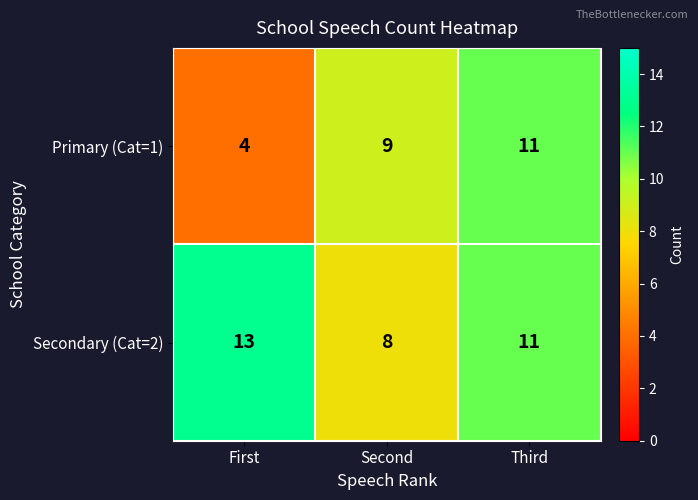

Where is Primary (Cat=1) nearest to the value 7?

Second